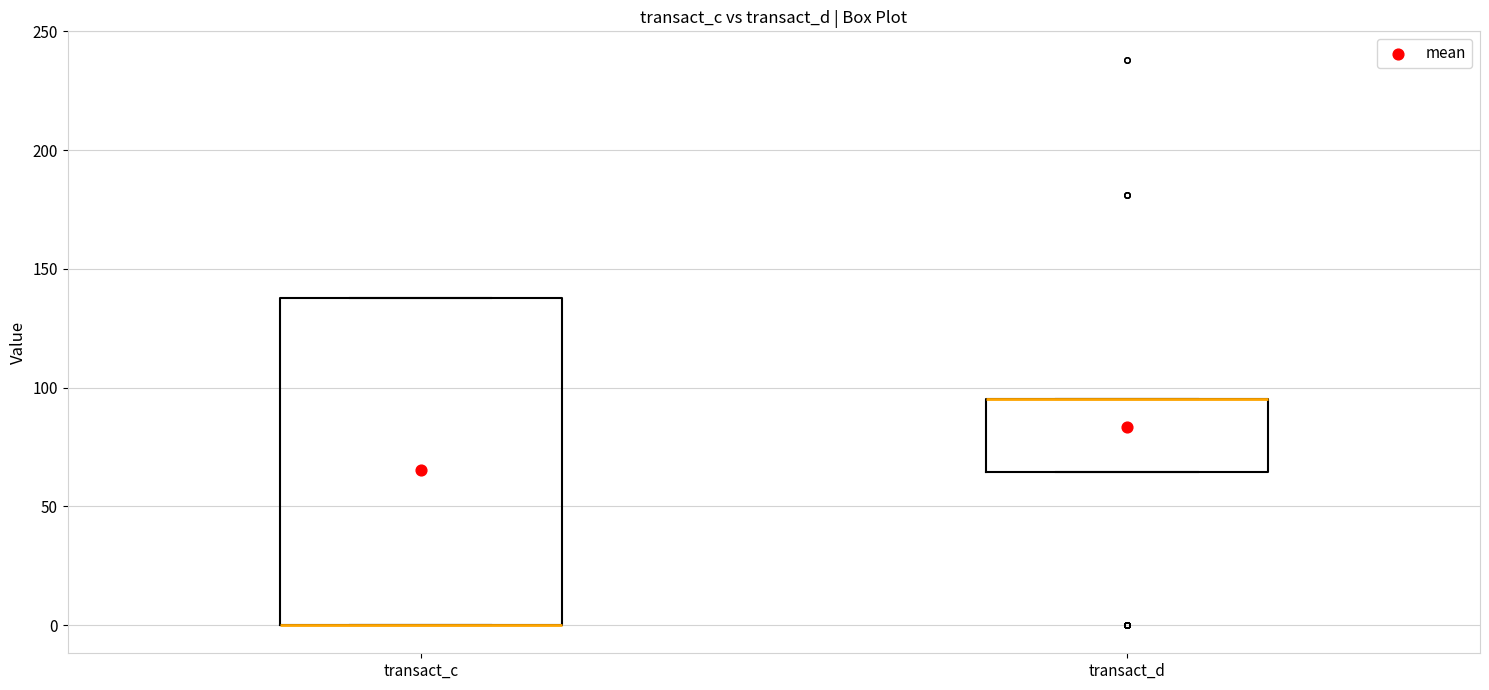

Which box is the tallest, from its lower edge to its upper edge?

transact_c